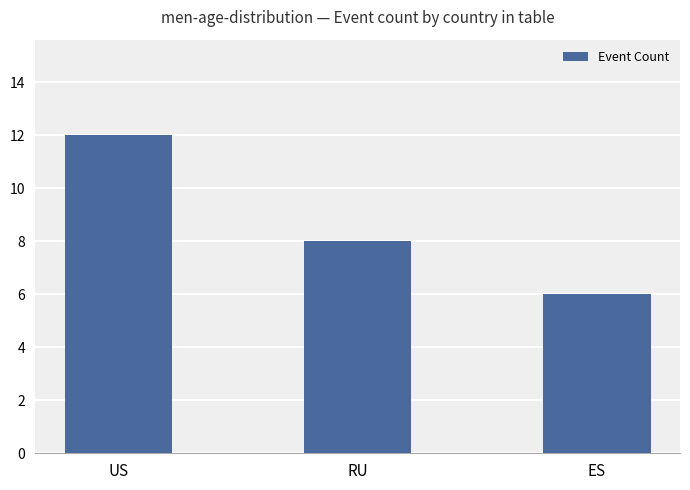

Which category has the lowest value across all series?

ES